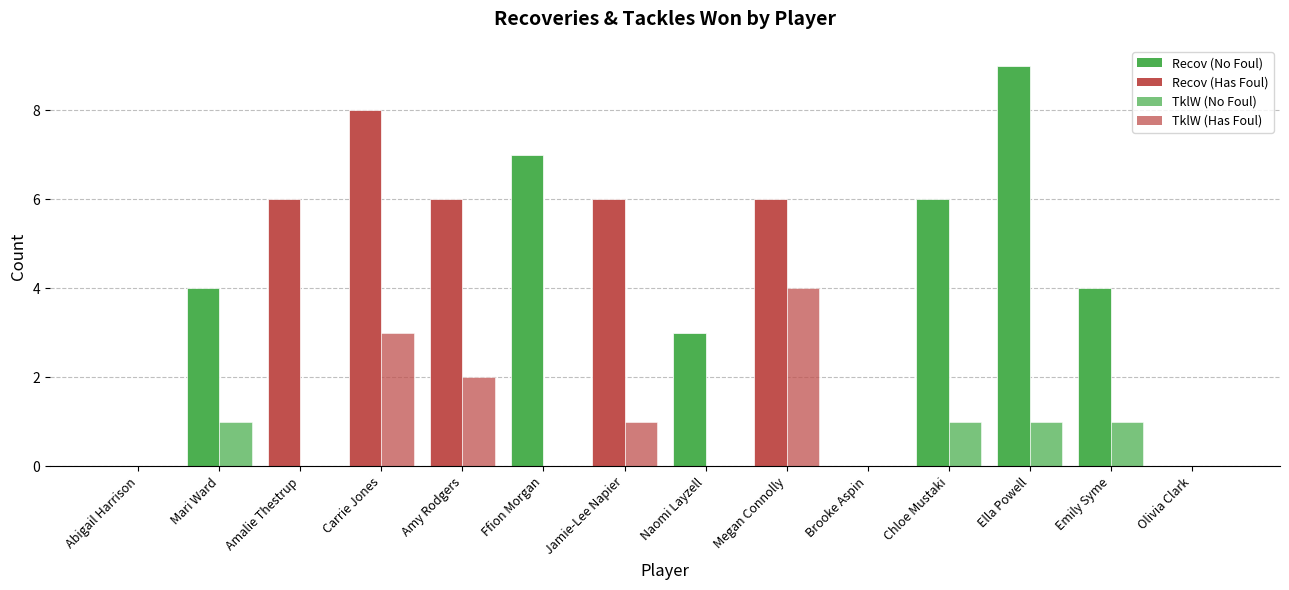

Reading left to right, extract all data points from this chart.

Recov: 0	4	6	8	6	7	6	3	6	0	6	9	4	0
TklW: 0	1	0	3	2	0	1	0	4	0	1	1	1	0